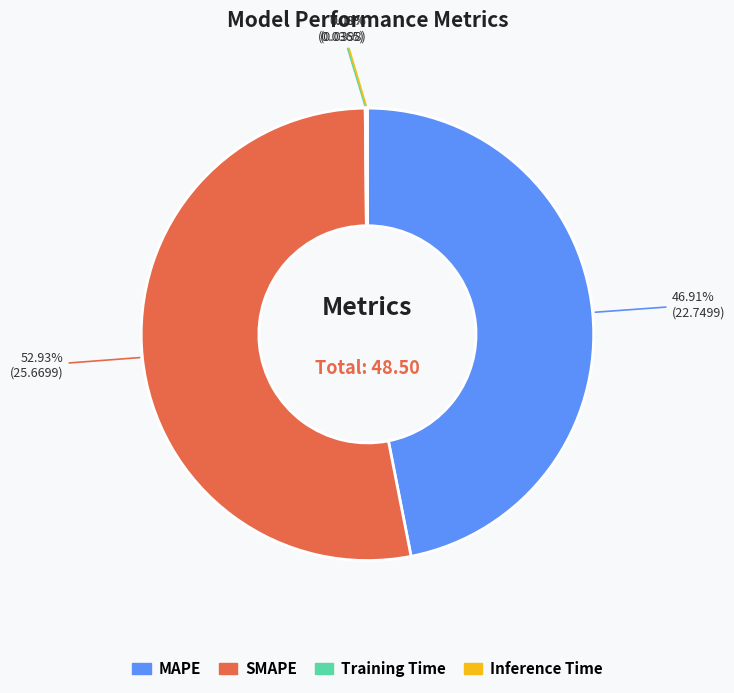

What is the largest slice in the pie chart?

SMAPE